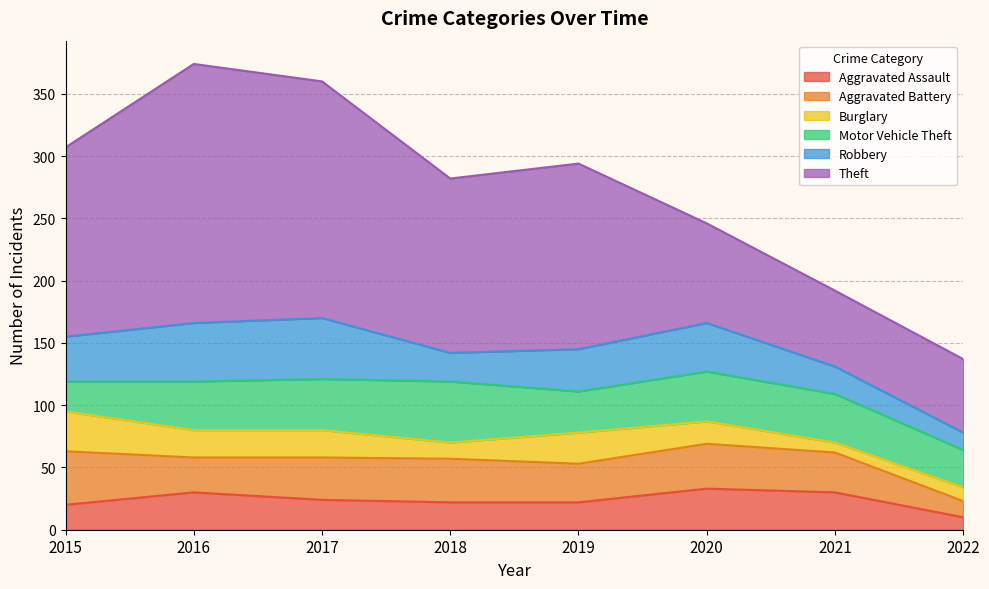

Which category has the highest value across all series?

2016